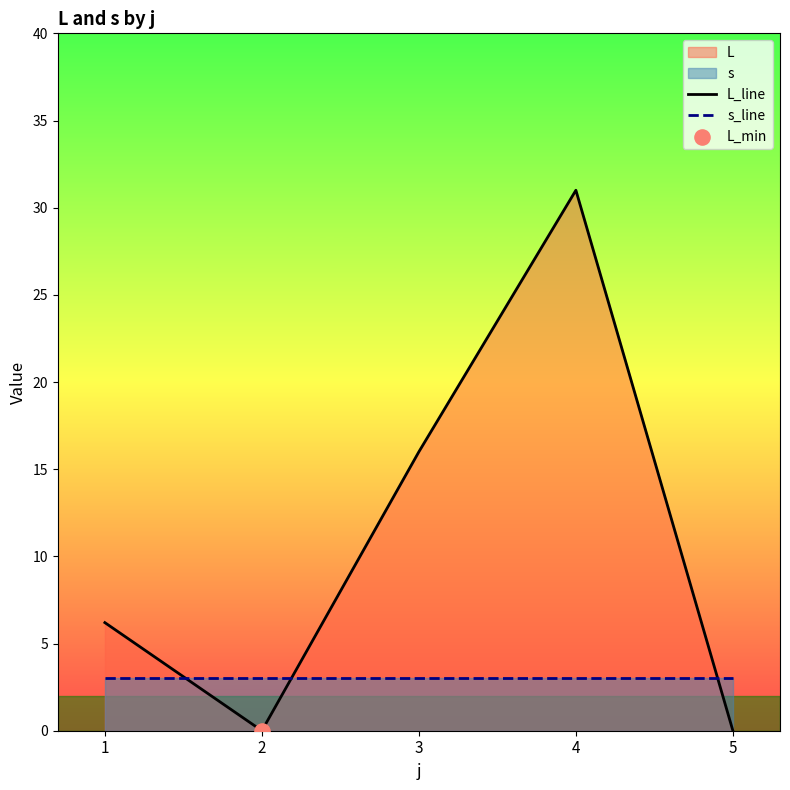

At how many categories does at least one series exceed 0?

5